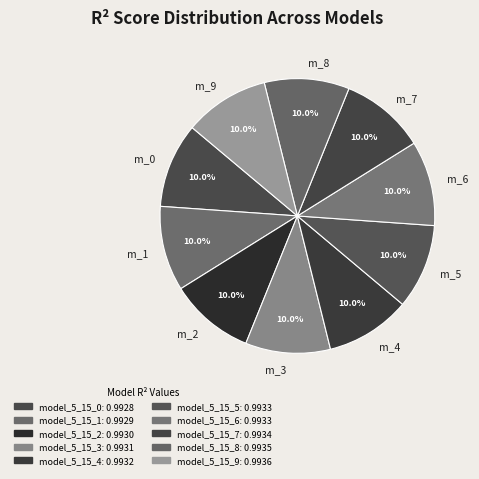

How many slices are in this pie chart?

10